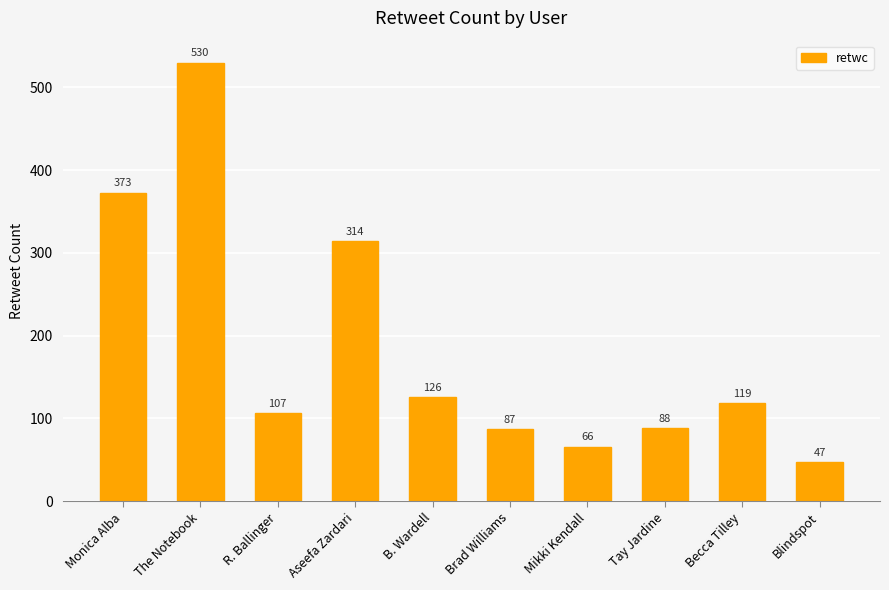

Count the number of categories in the chart.

10